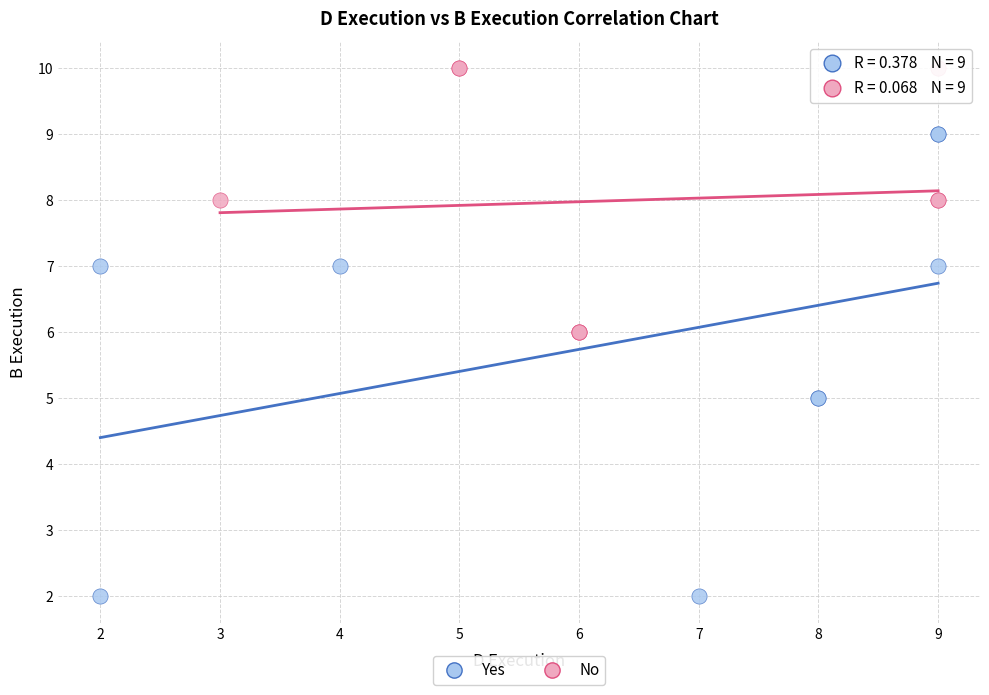

Which series contains the highest Y value?

No